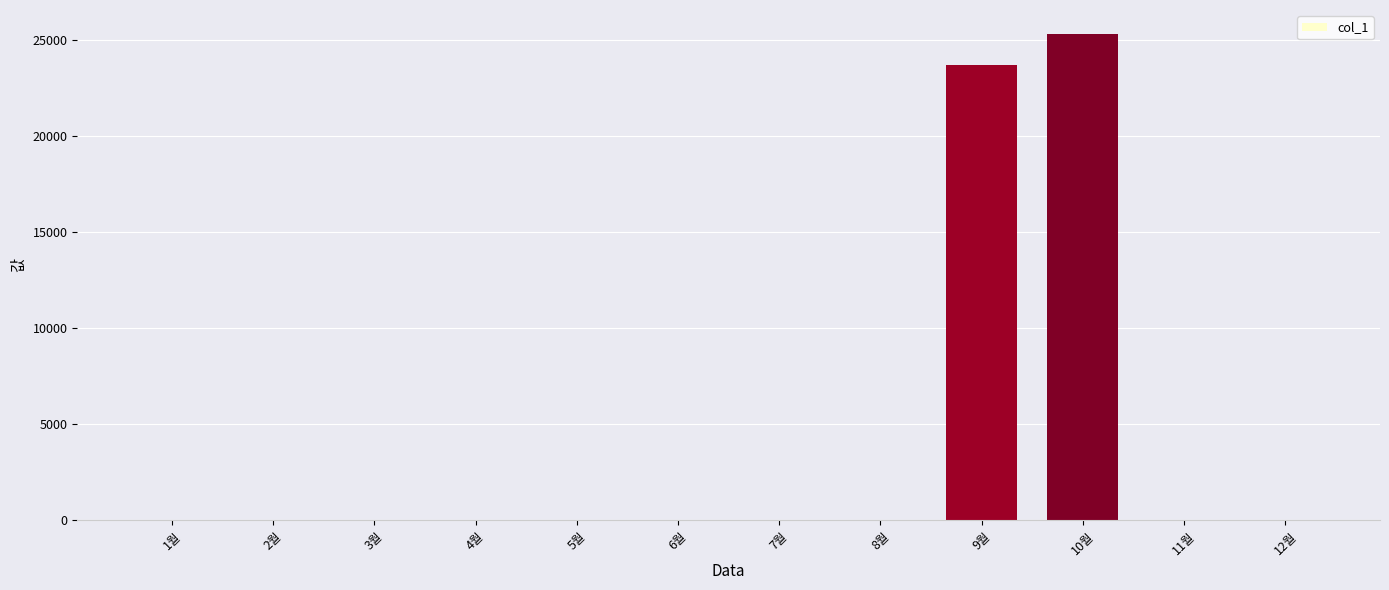

What is the sum of all values?

49040